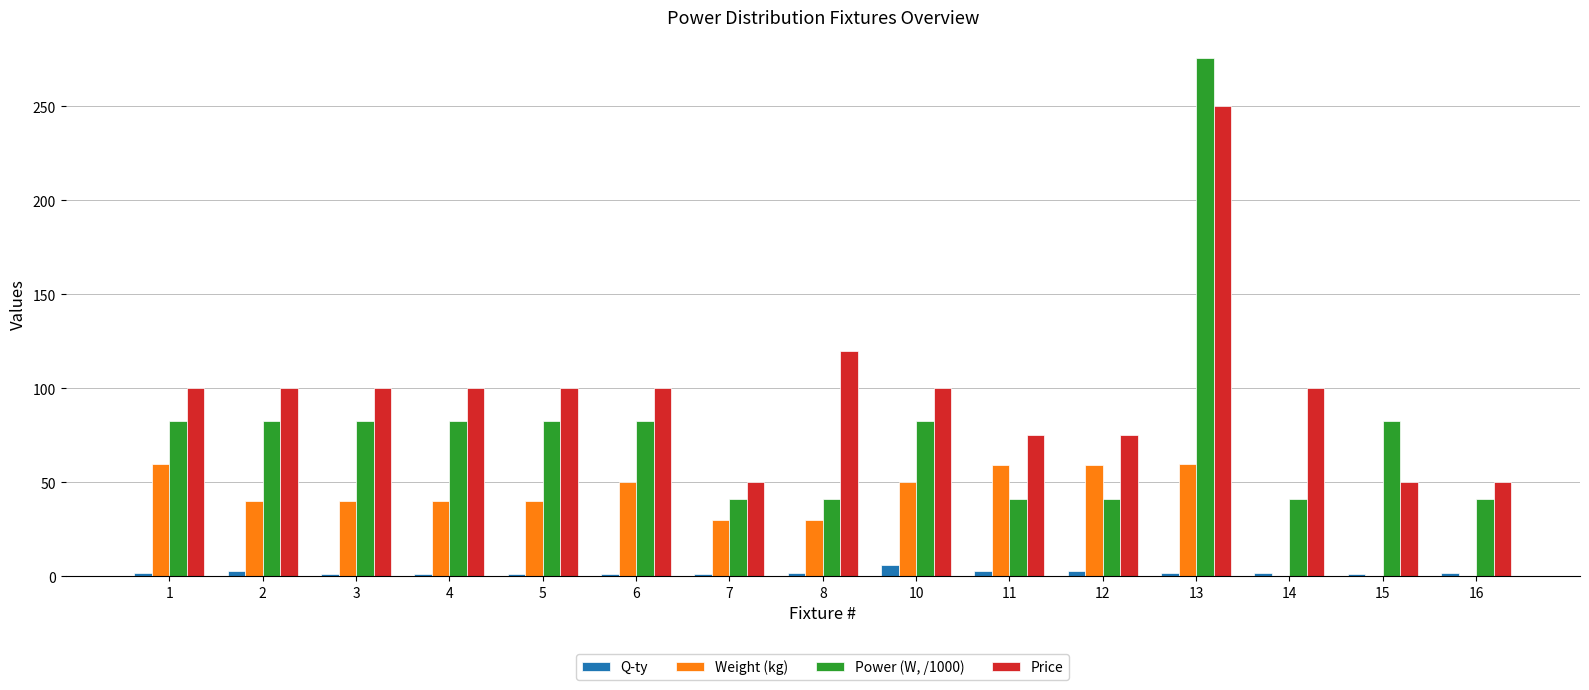

What is the highest value of the Weight (kg) series?

60.0